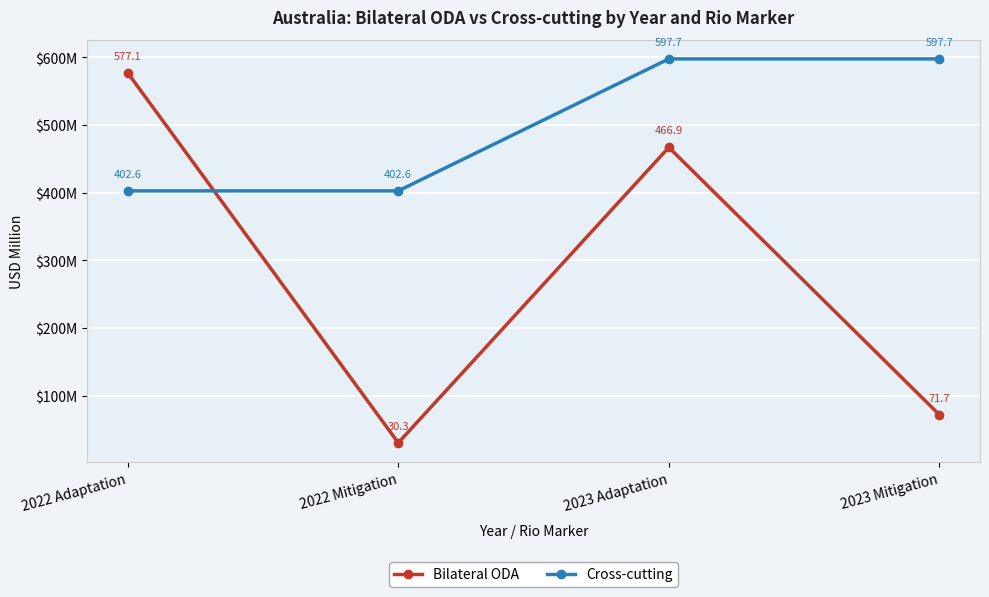

What are all the series names shown in the legend?

Bilateral ODA, Cross-cutting